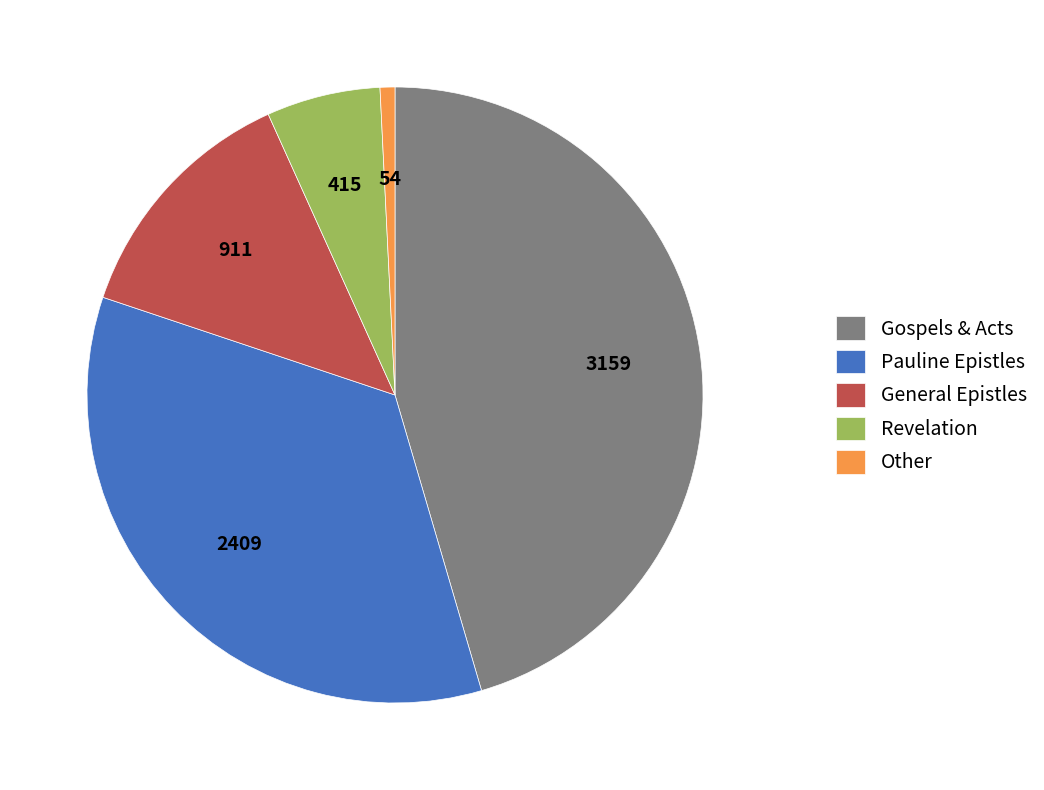

Is there a majority slice in this chart?

No